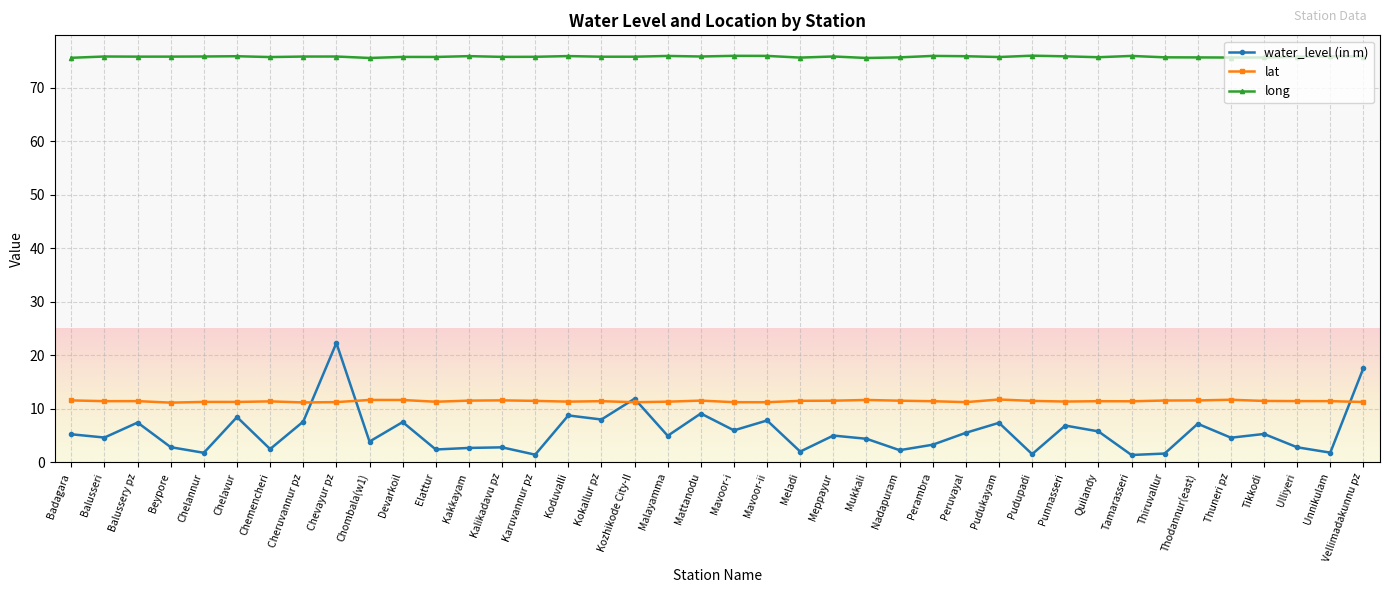

What is the difference between the highest and lowest values at Quilandy?

69.9